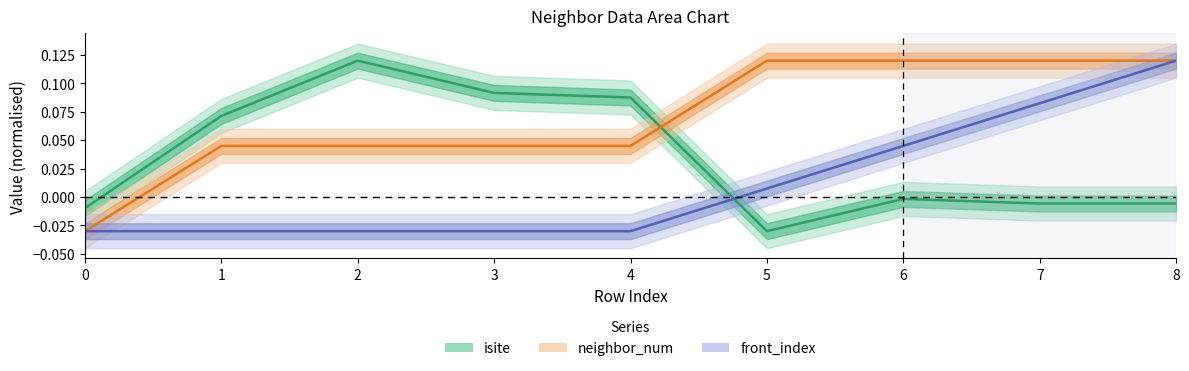

Which category has the highest value across all series?

2